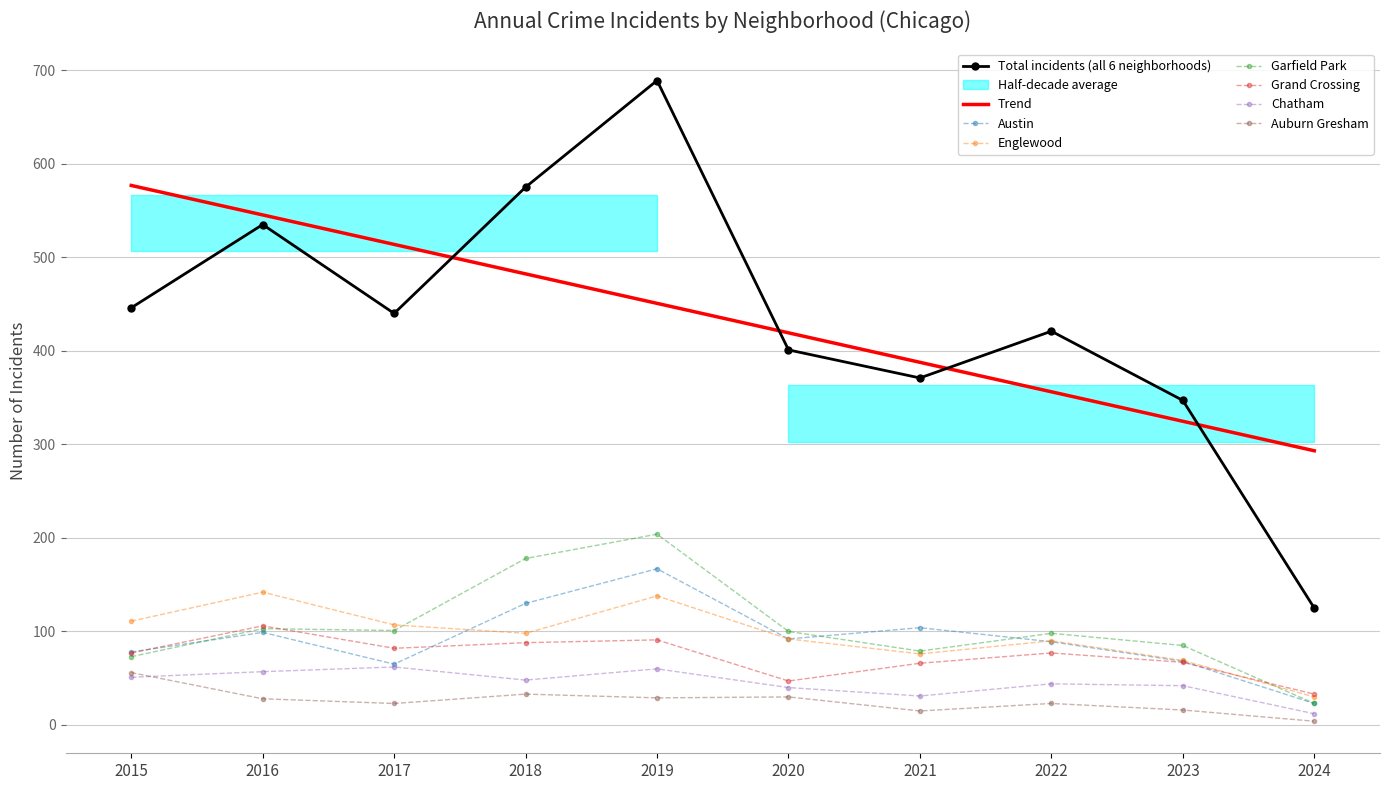

List the series in order of their peak value, highest first.

Garfield Park, Austin, Englewood, Grand Crossing, Chatham, Auburn Gresham